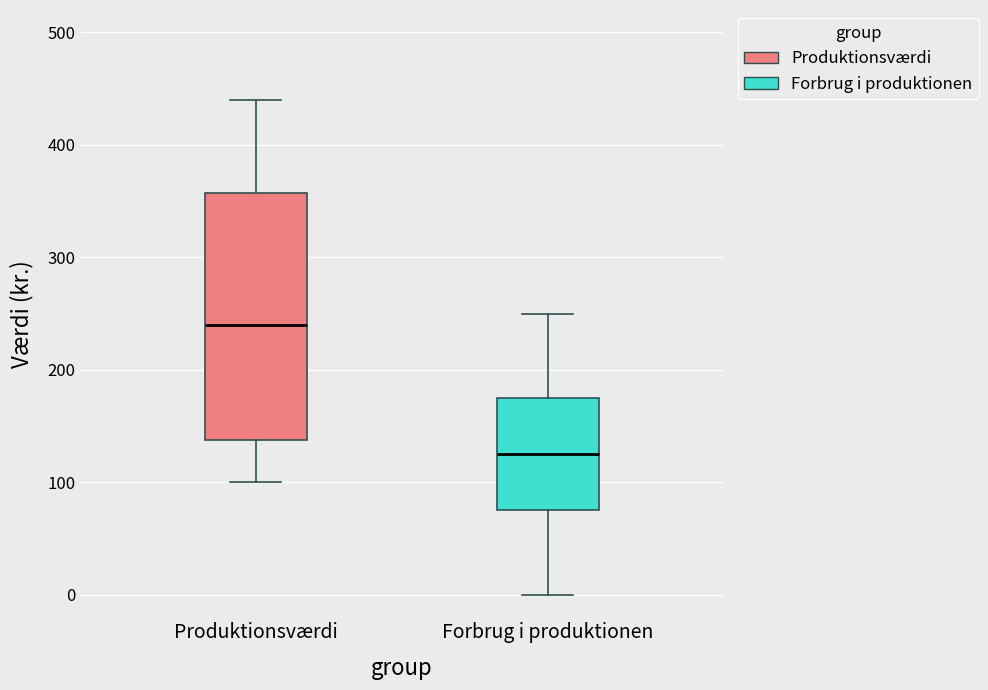

Where does the lower whisker of the box for Forbrug i produktionen end on the y-axis? The values are not printed on the chart, so give them approximately, as read against the axis.

0